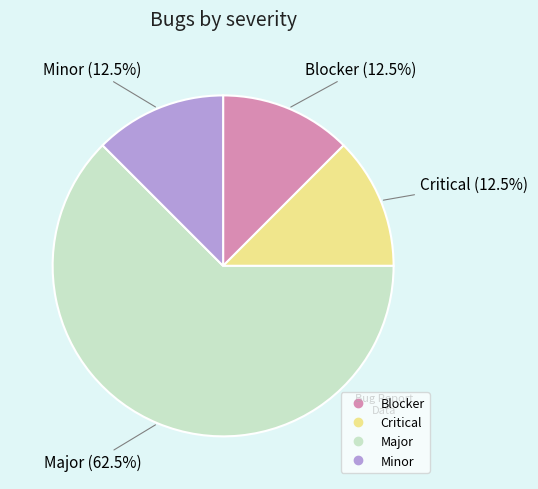

Is Major the majority of the pie?

Yes